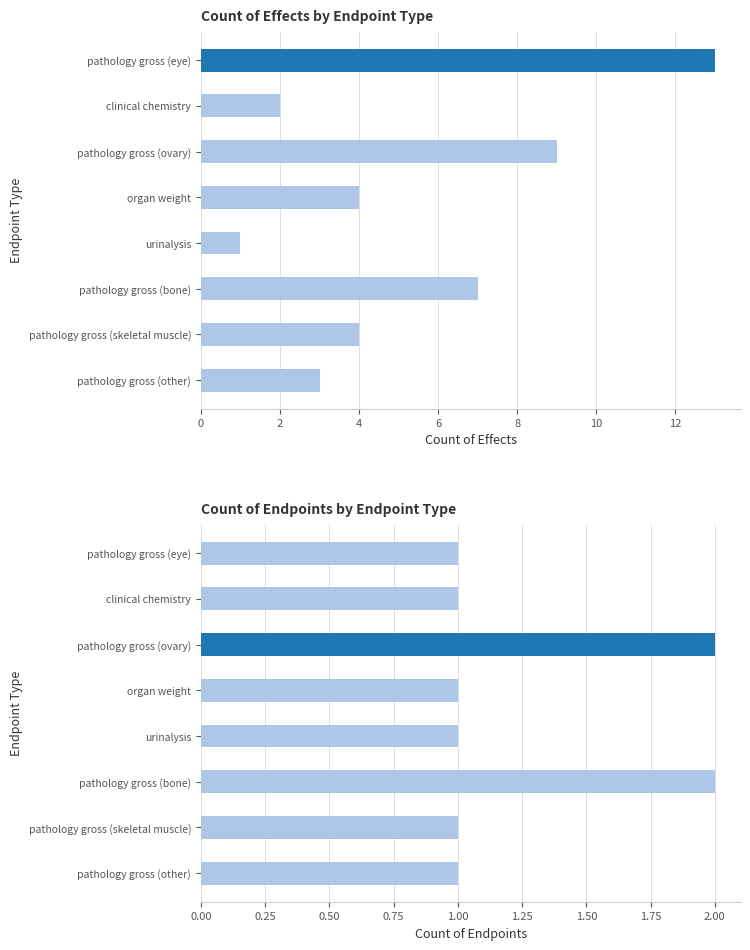

At pathology gross (other), list the series in order from largest to smallest.

count_of_effects, count_of_endpoints